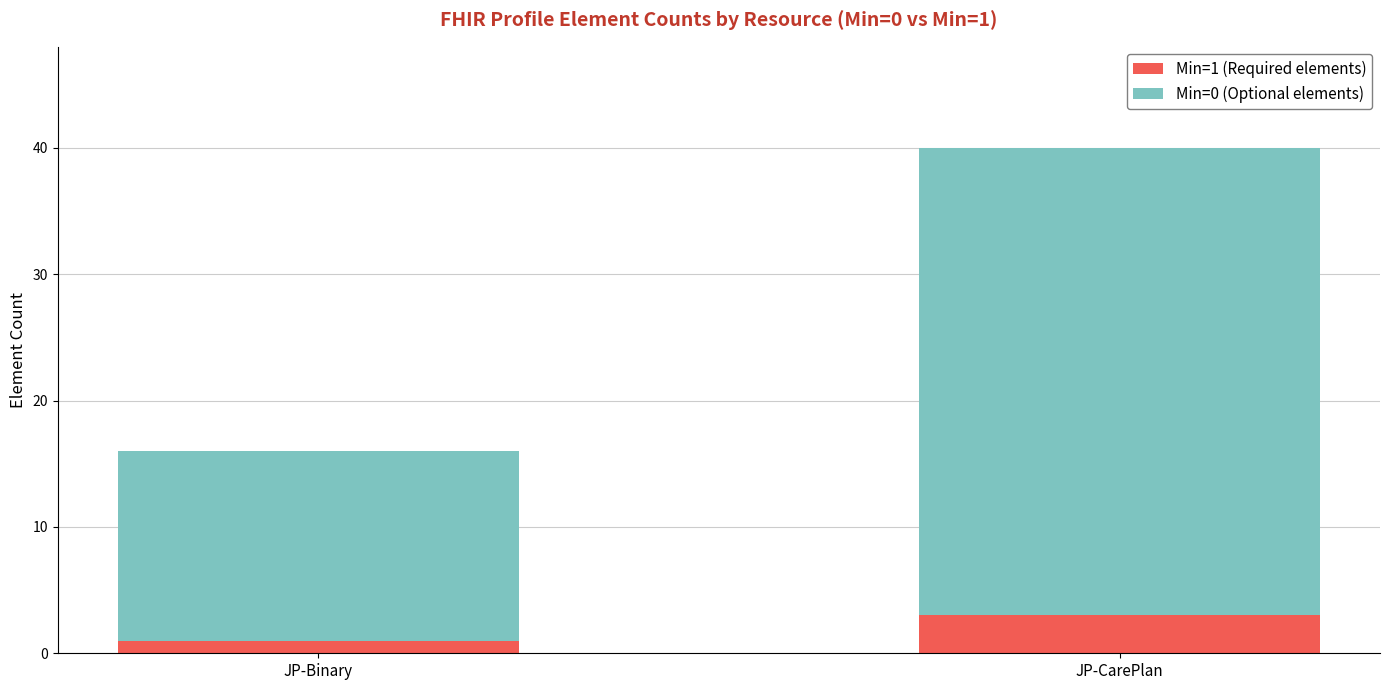

How many bars are there in total?

2